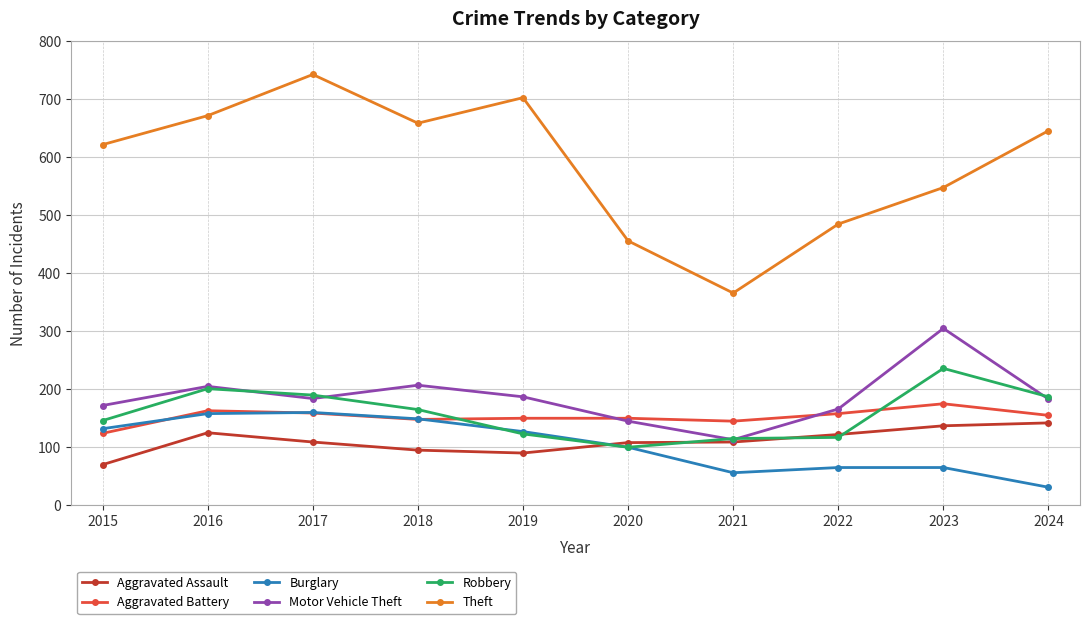

What is the approximate value of Robbery at 2021?

115